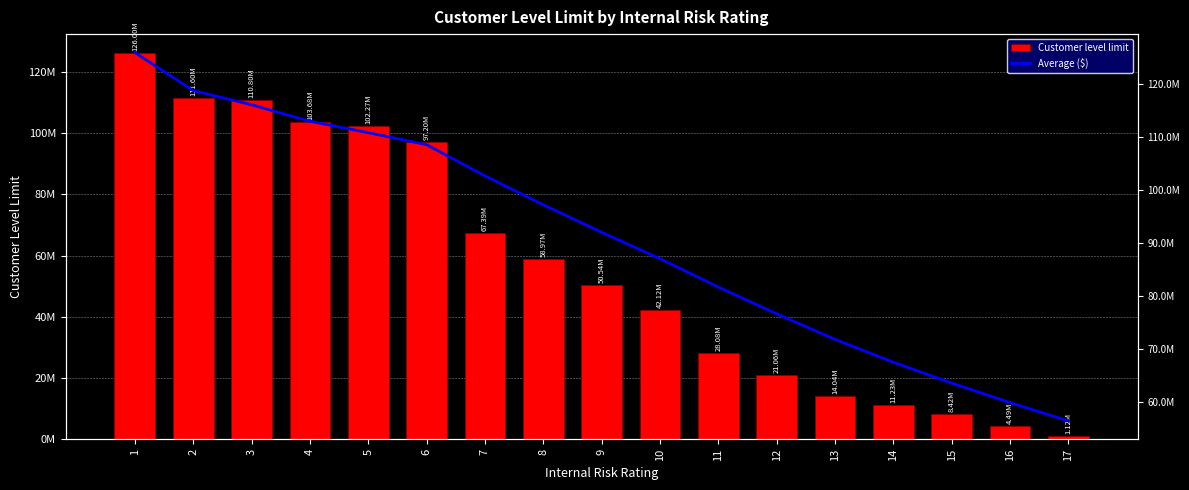

What is the approximate value of Customer level limit at 16?

4492800.0